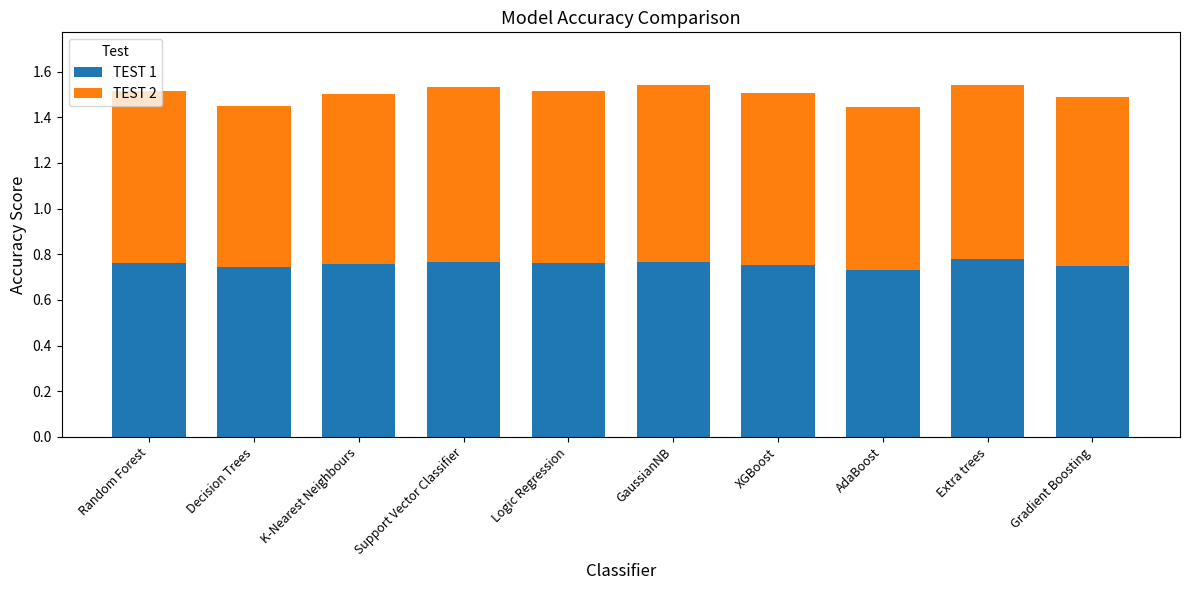

What is the total value across all series at K-Nearest Neighbours?

1.5